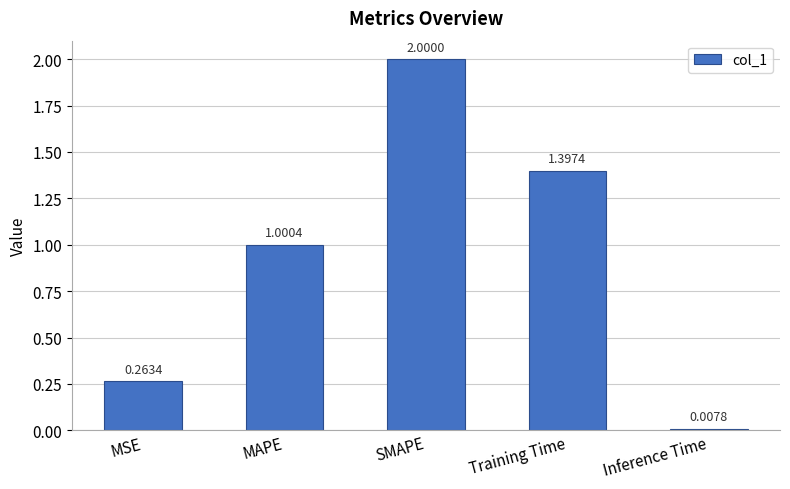

What is the maximum value shown in the chart?

2.0